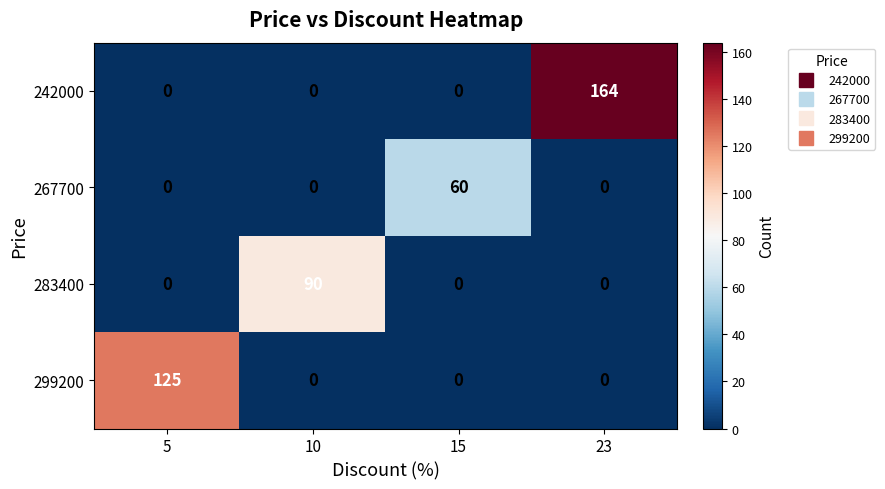

Reading right to left, extract all data points from this chart.

242000: 164	0	0	0
267700: 0	60	0	0
283400: 0	0	90	0
299200: 0	0	0	125